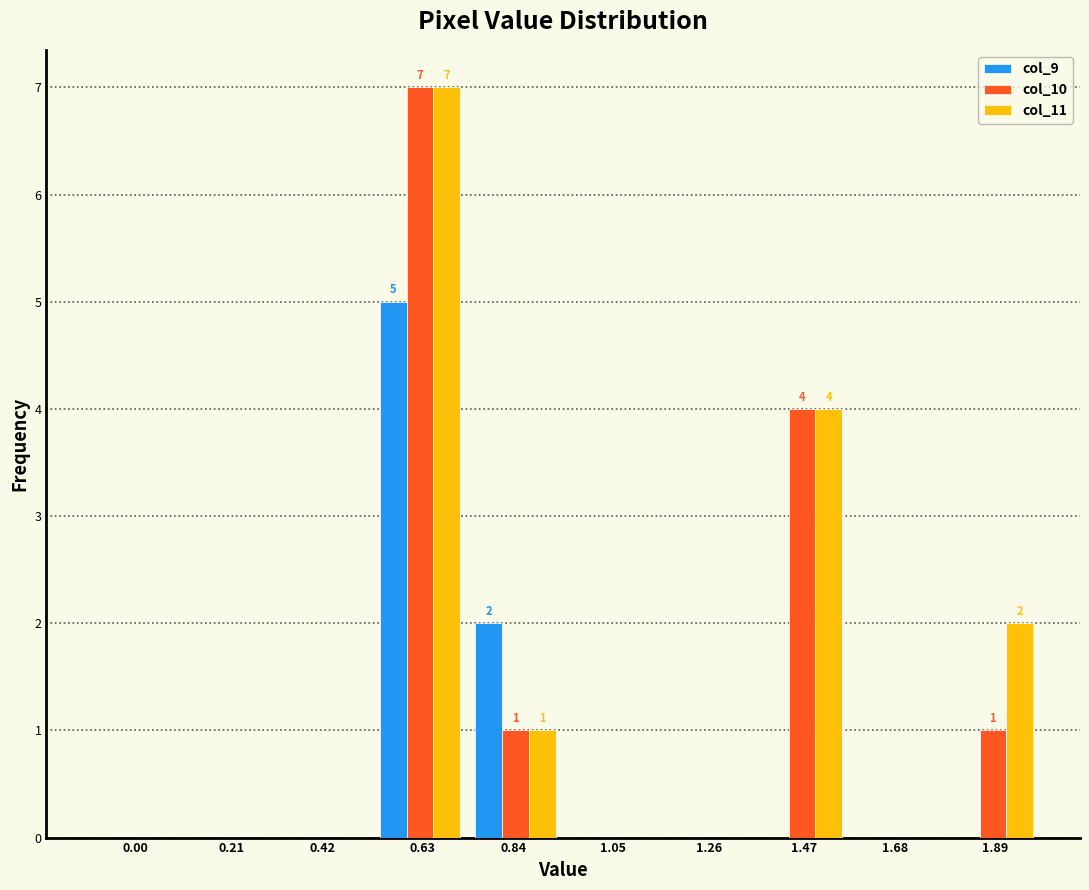

What is the sum of all col_11 values?

14